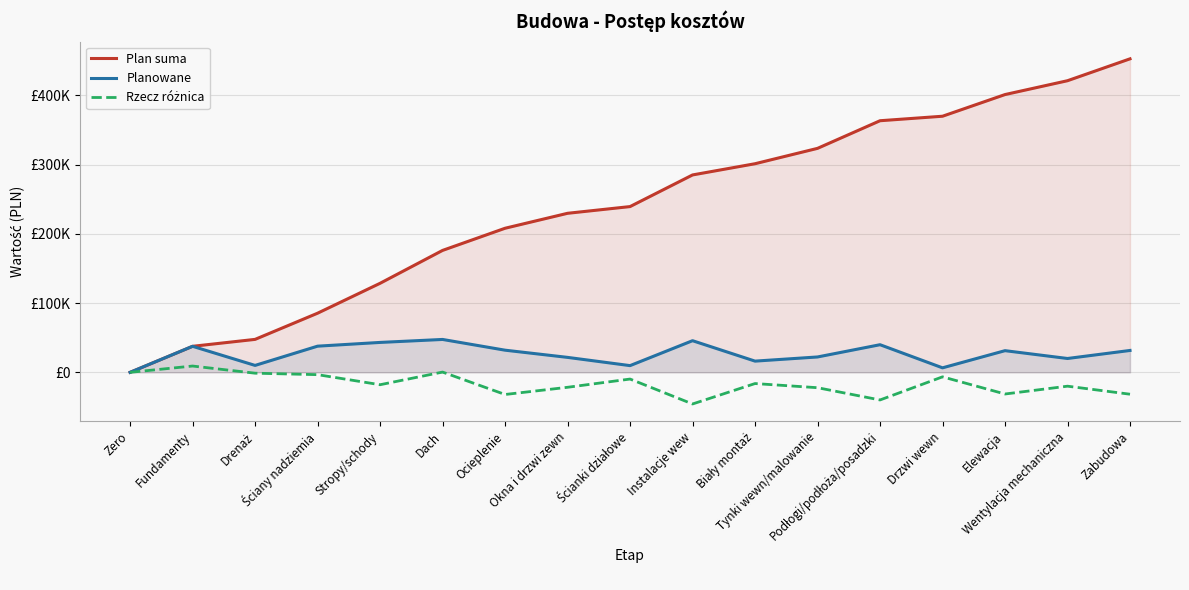

True or false: Plan suma has a value of 229096 at Wentylacja mechaniczna.

False